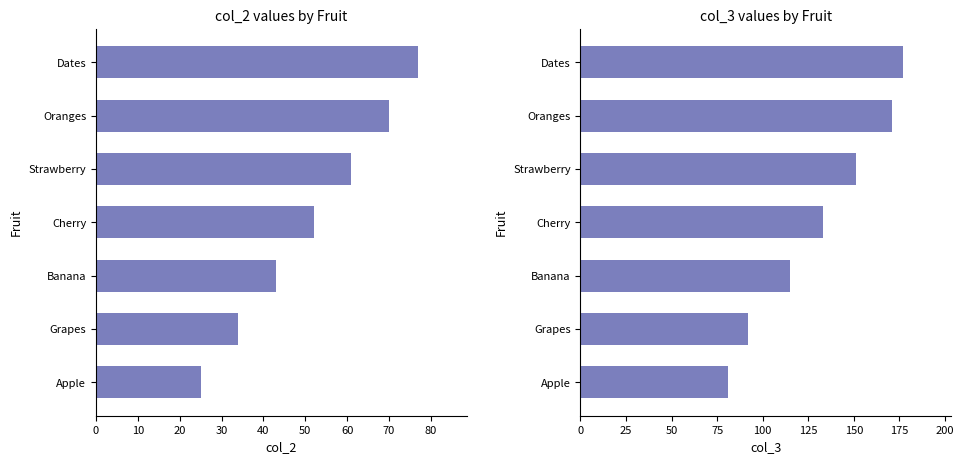

Reading left to right, what are all the values shown in this chart?

col_2: 77	70	61	52	43	34	25
col_3: 177	171	151	133	115	92	81